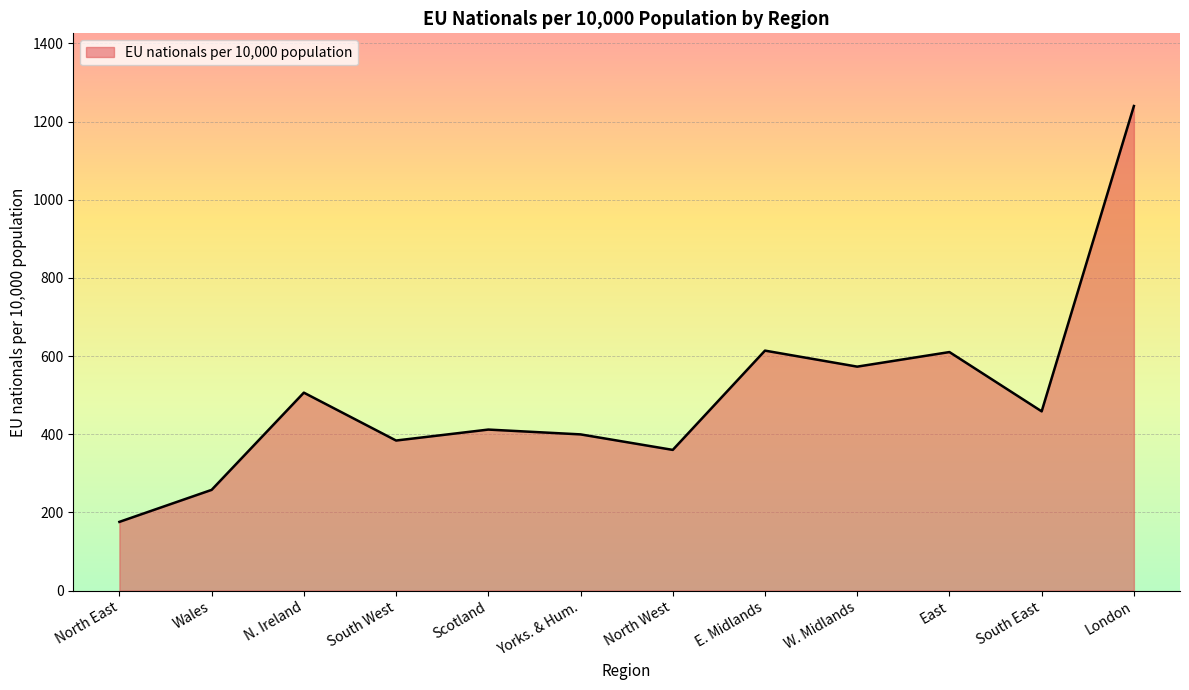

How many values are below 458?

6